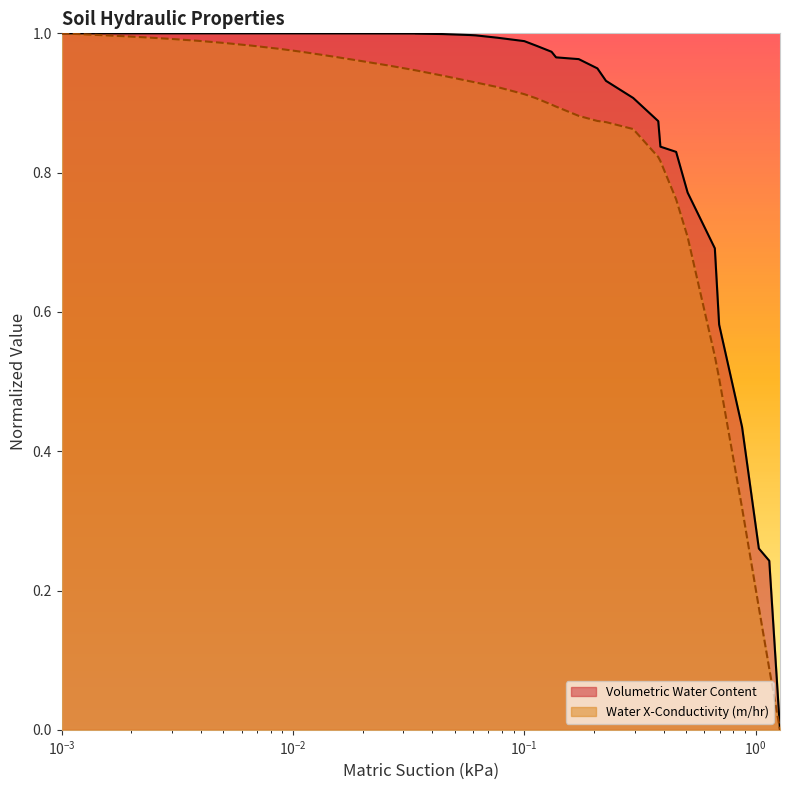

Does the chart display data point markers on the line(s)?

No